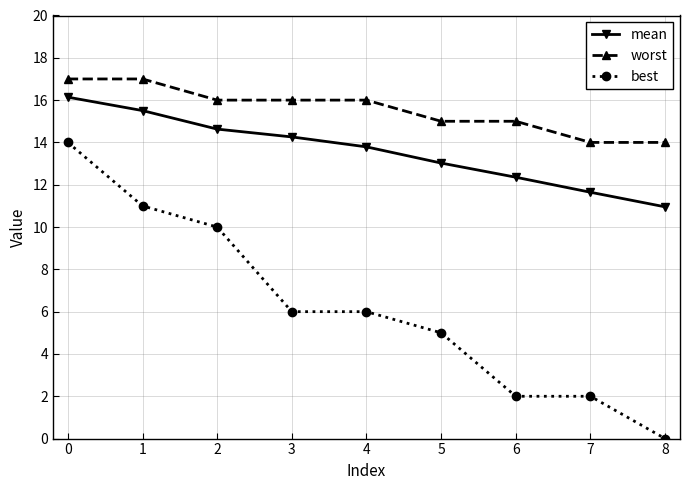

What is the difference between the maximum and minimum values in the mean series?

5.2